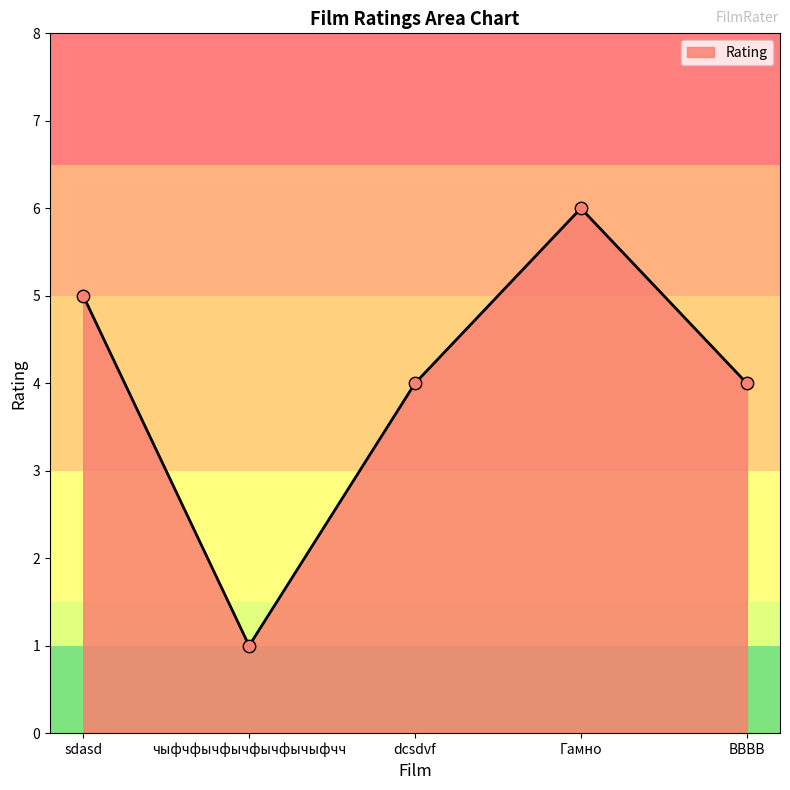

Which has a higher value, sdasd or ВВВВ?

sdasd